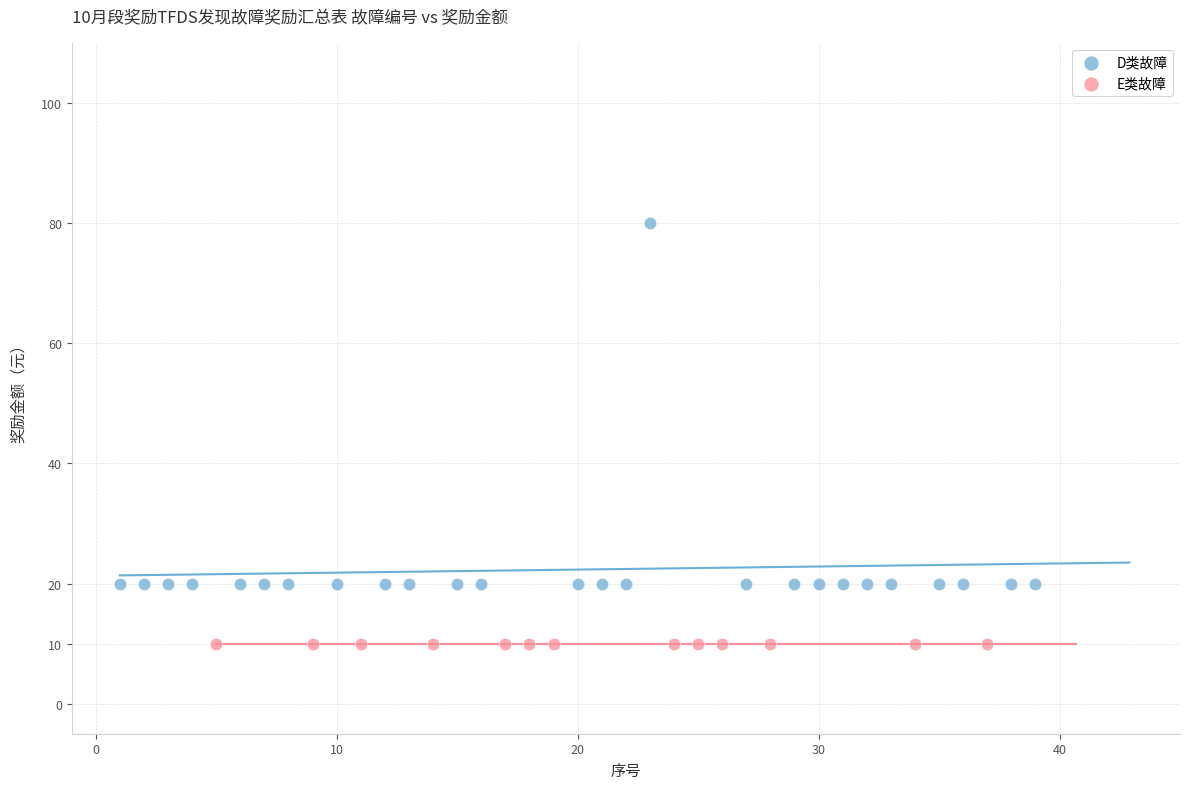

Which series reaches the minimum Y coordinate?

E类故障